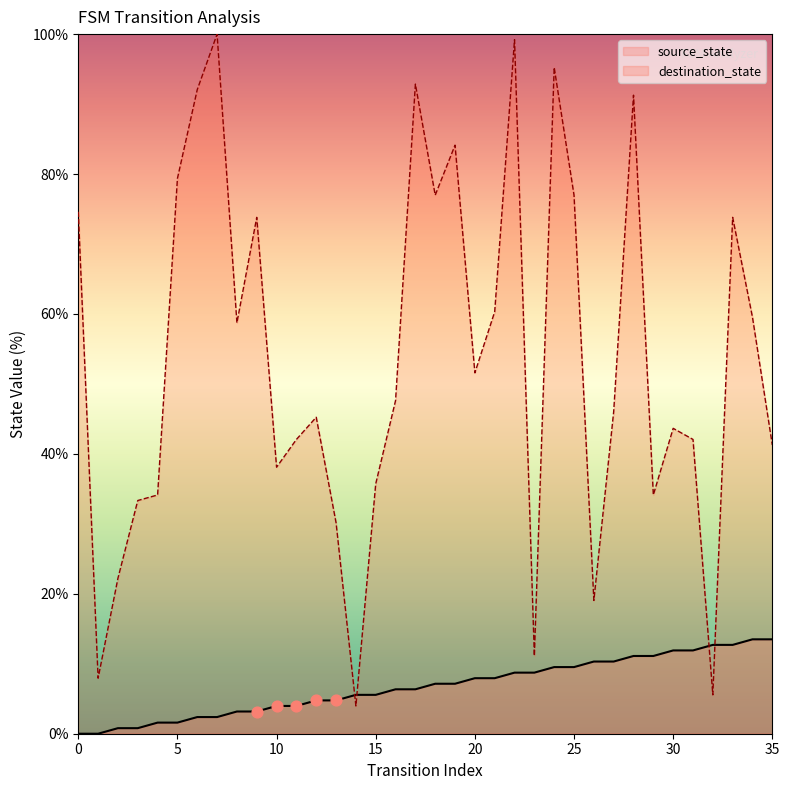

What are all the series names shown in the legend?

source_state, destination_state